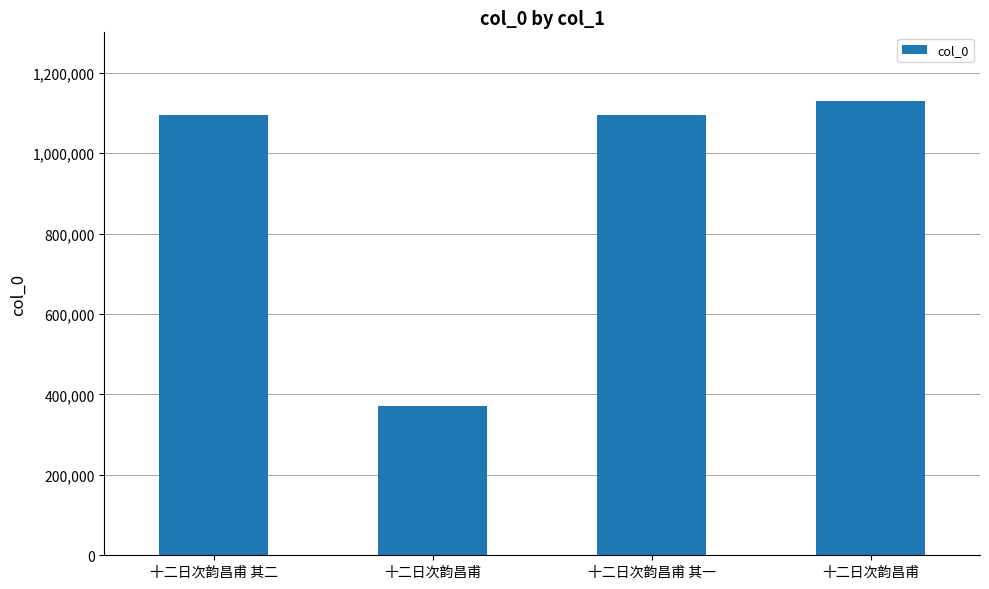

The value at 十二日次韵昌甫 is 370569. True or false?

True